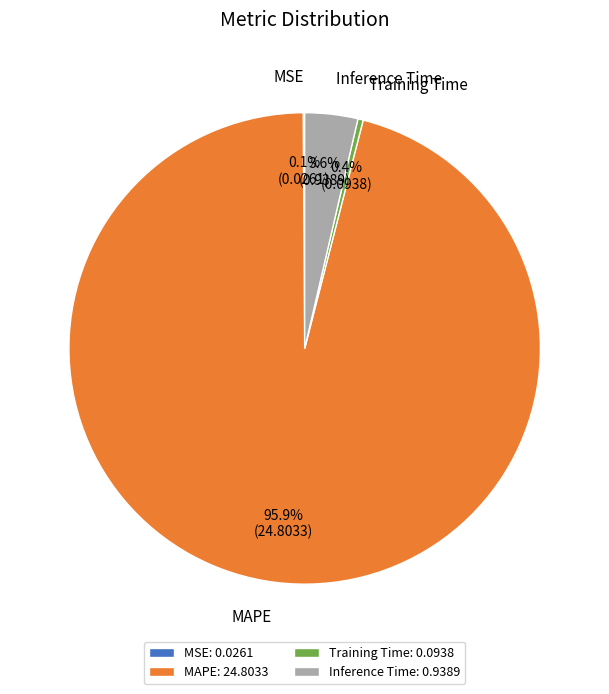

Does any single category account for the majority?

Yes